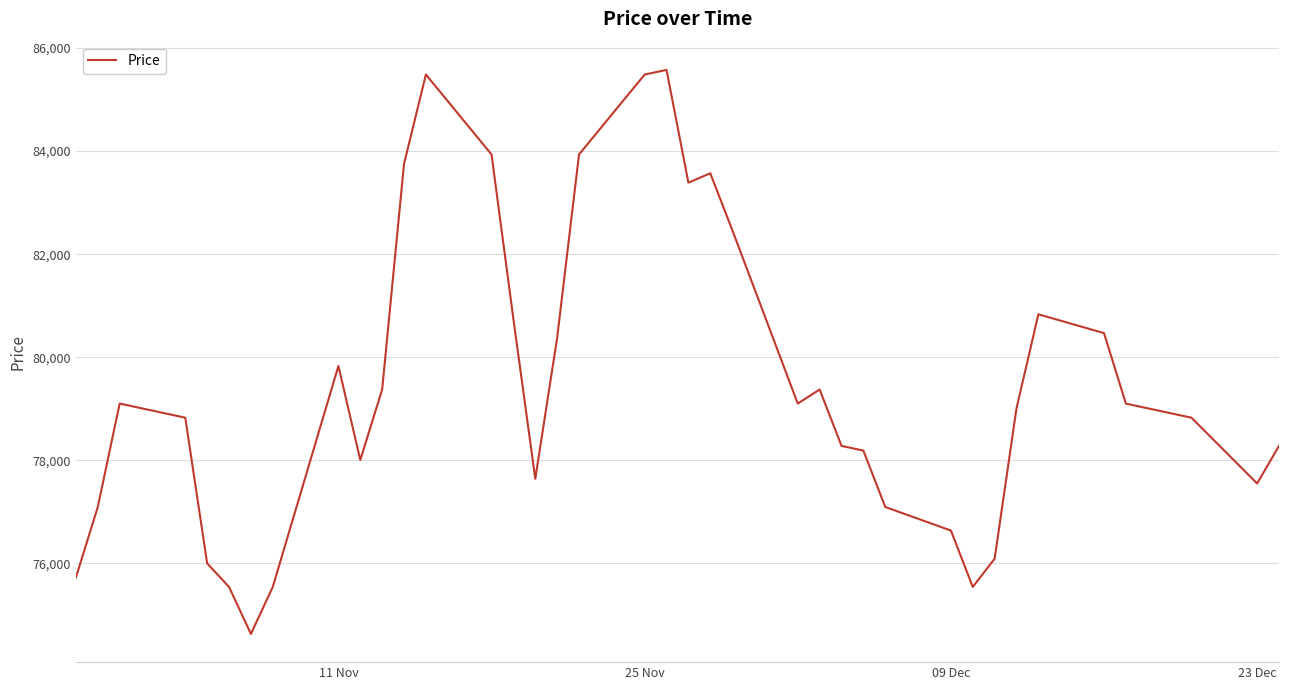

What is the greatest value displayed?

85577